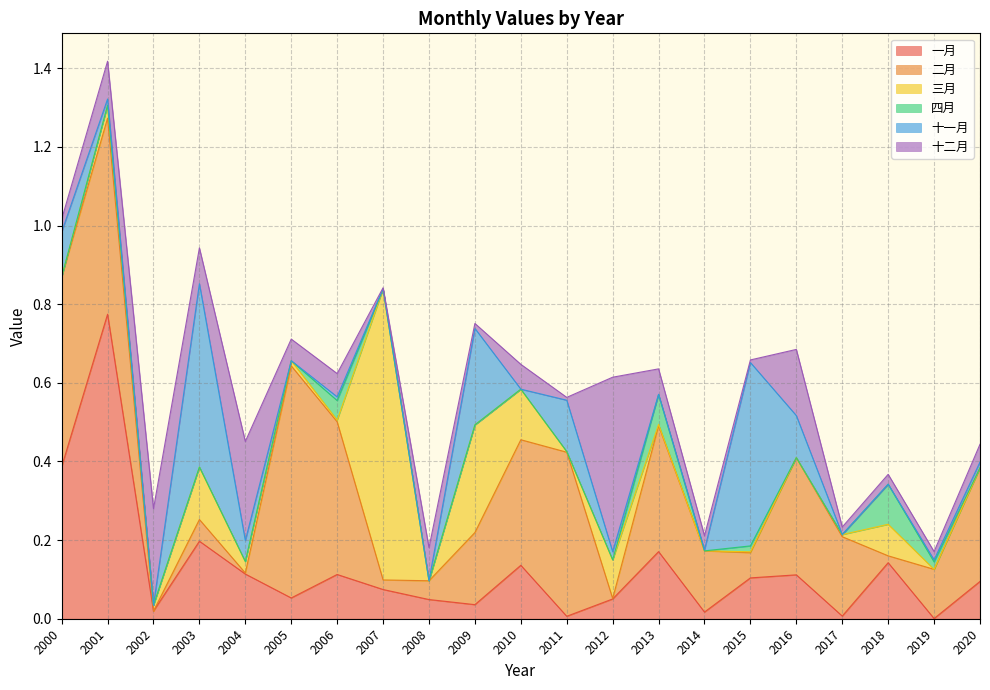

Between 2006 and 2008, which is larger?

2006